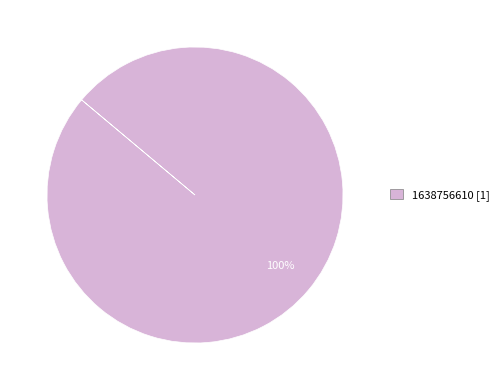

Does any single category account for the majority?

Yes